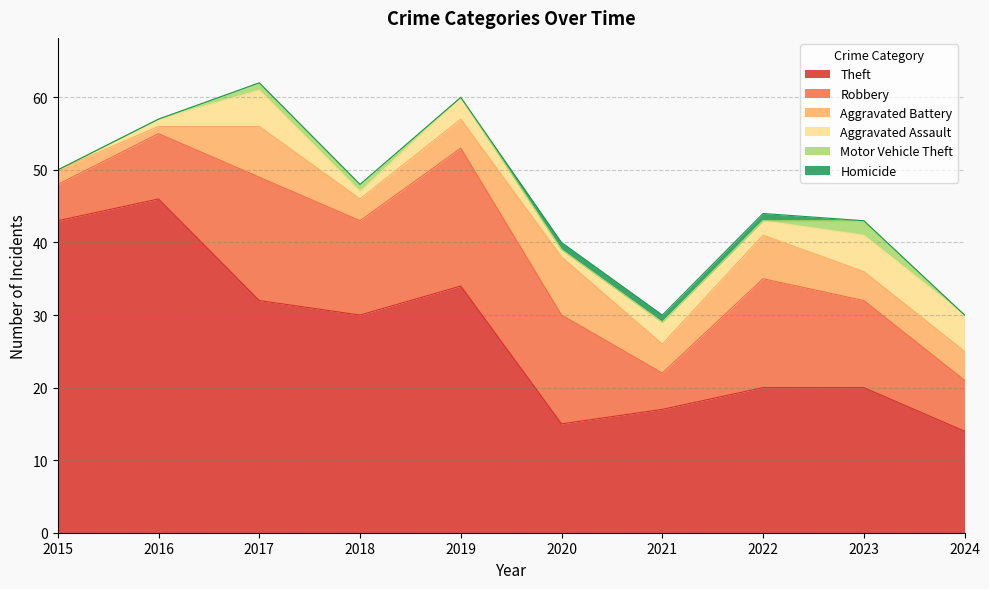

What are all the series names shown in the legend?

Theft, Robbery, Aggravated Battery, Aggravated Assault, Motor Vehicle Theft, Homicide